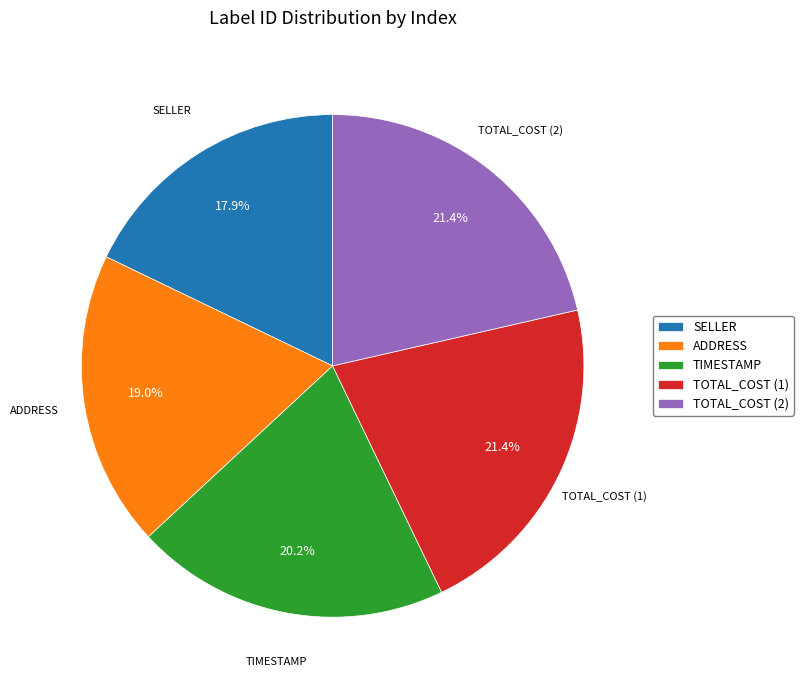

Which slice is the smallest?

SELLER